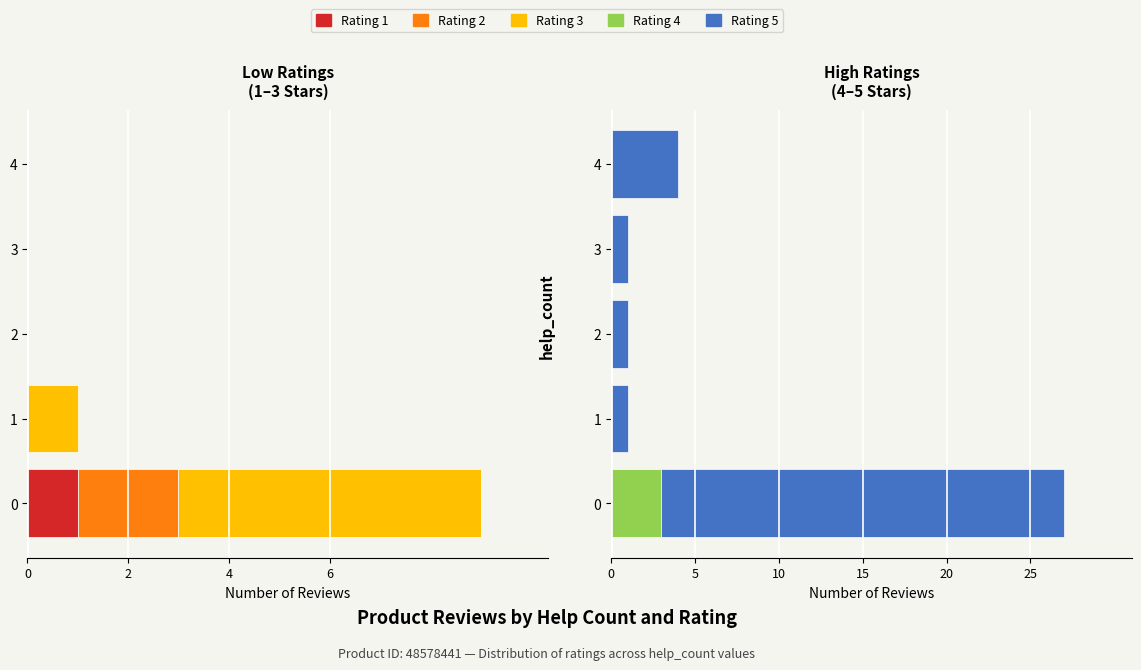

What is the difference between the maximum and minimum values in the Rating 1 series?

1